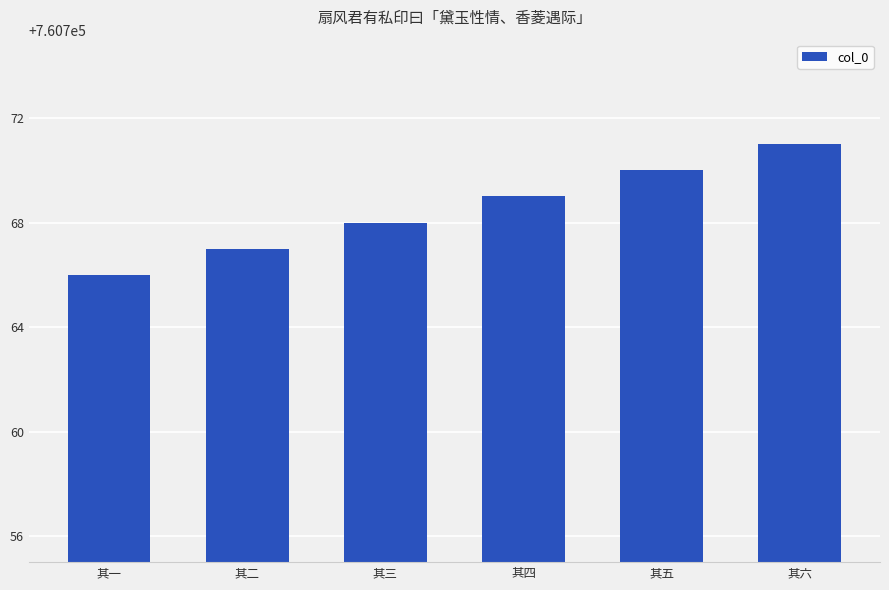

List the labels in order of value, smallest first.

其一, 其二, 其三, 其四, 其五, 其六